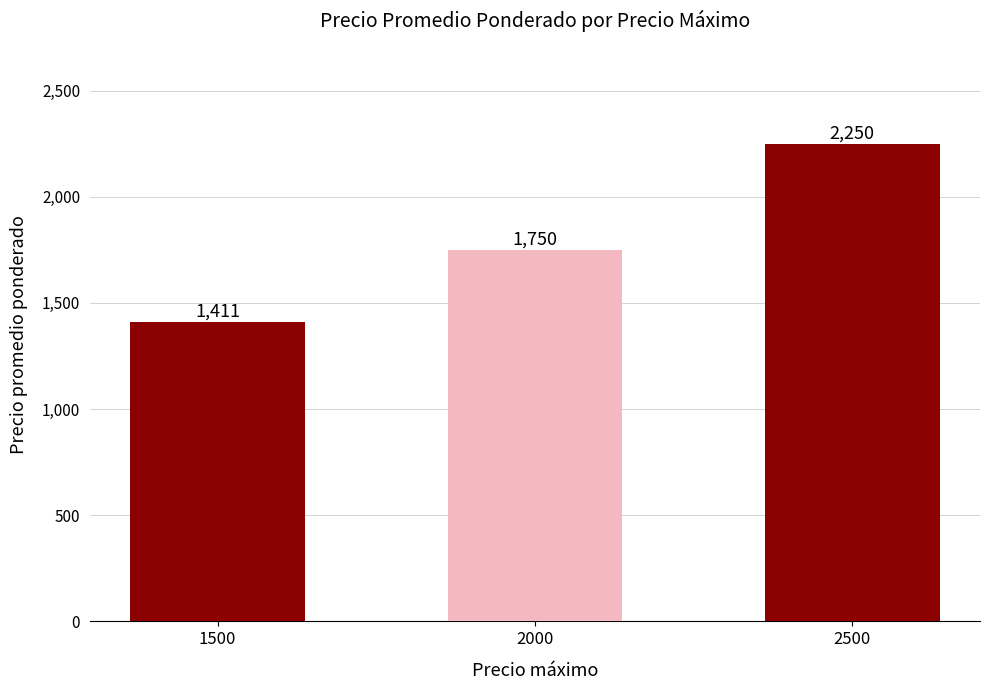

What is the difference between the values at 1500 and 2500?

838.9